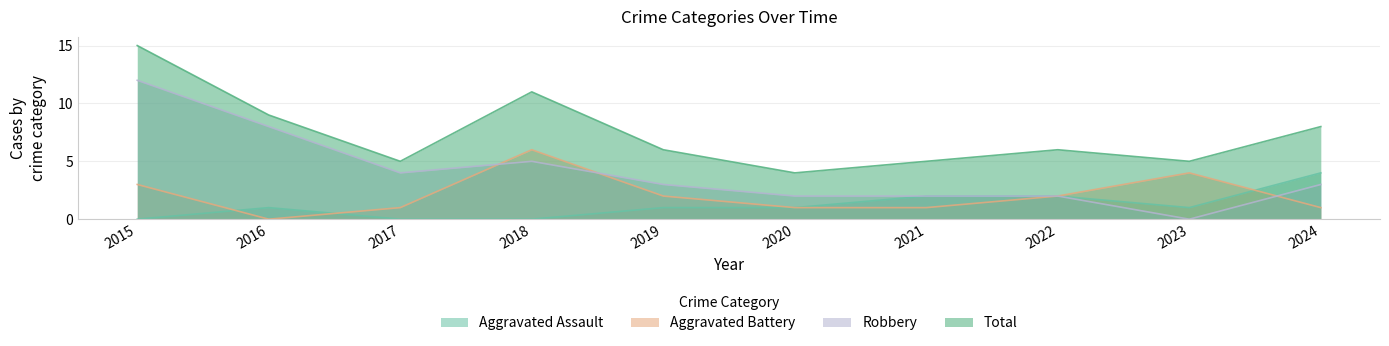

What is the value of the Aggravated Battery point at the 7th from the left?

1